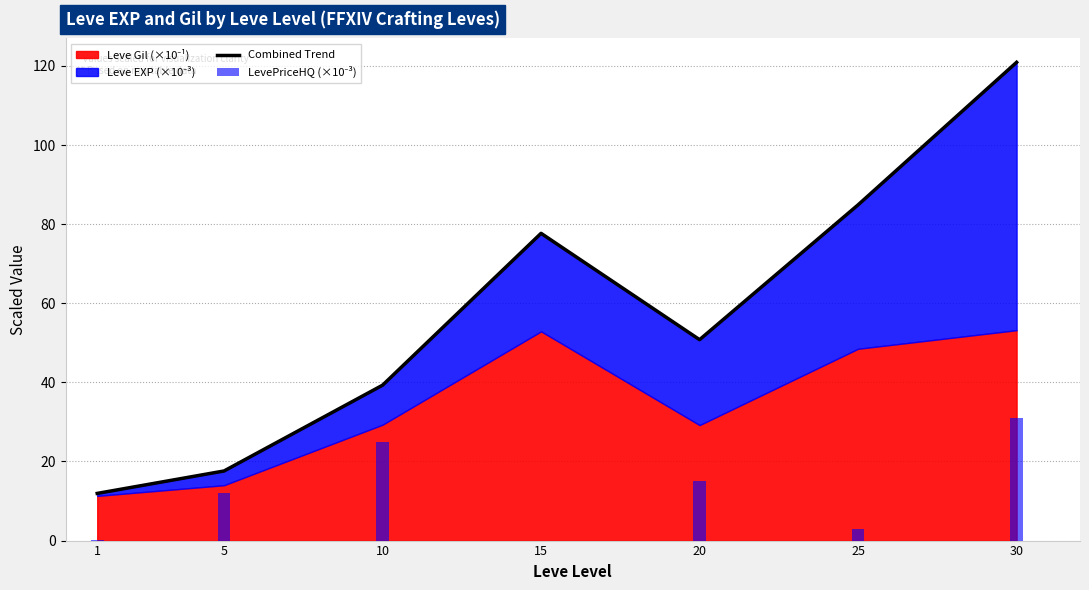

What is the difference between the highest and lowest values at 15?

77.7